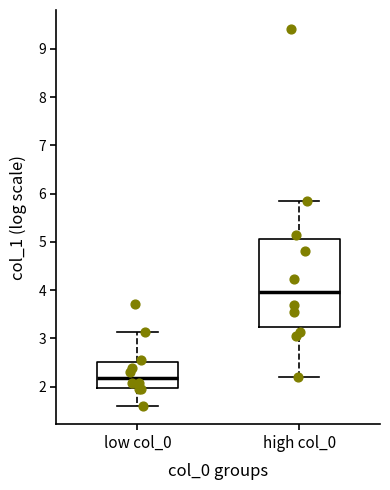

Reading left to right, transcribe this box plot: for each box, give where its median line is, the range the box spans, and where its two whiskers end, as read against the y-axis. The values are not printed on the chart, so give them approximately, as read against the axis.

low col_0: median 2.2, box 2.0 to 2.5, whiskers 1.6 to 3.1
high col_0: median 4.0, box 3.2 to 5.1, whiskers 2.2 to 5.8